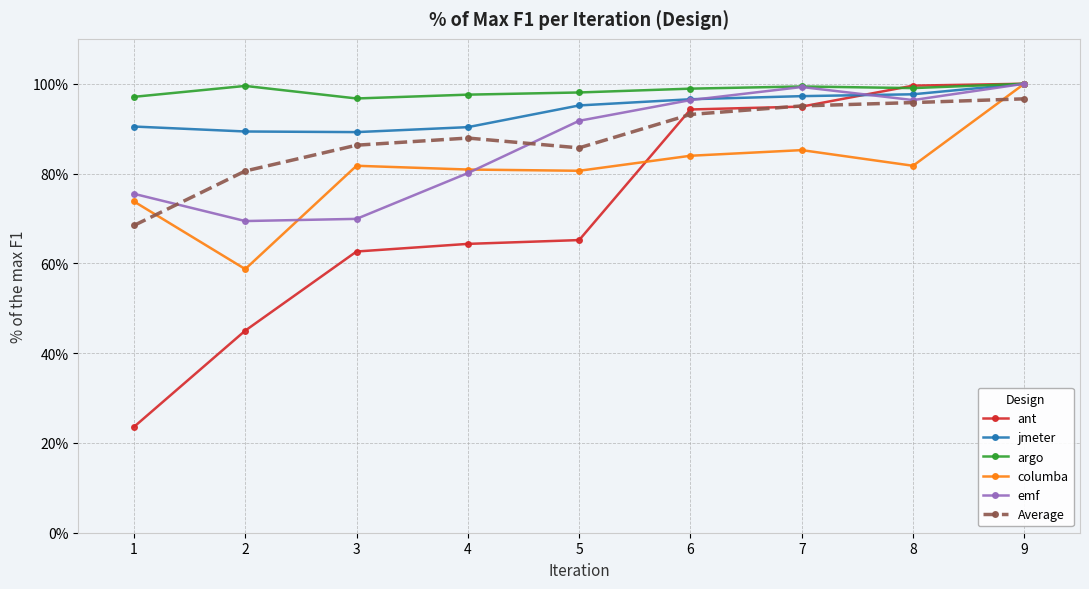

Reading left to right, transcribe all the data shown in this chart.

ant: 0.2	0.5	0.6	0.6	0.7	0.9	0.9	1.0	1.0
jmeter: 0.9	0.9	0.9	0.9	1.0	1.0	1.0	1.0	1.0
argo: 1.0	1.0	1.0	1.0	1.0	1.0	1.0	1.0	1.0
columba: 0.7	0.6	0.8	0.8	0.8	0.8	0.9	0.8	1.0
emf: 0.8	0.7	0.7	0.8	0.9	1.0	1.0	1.0	1.0
Average: 0.7	0.8	0.9	0.9	0.9	0.9	1.0	1.0	1.0